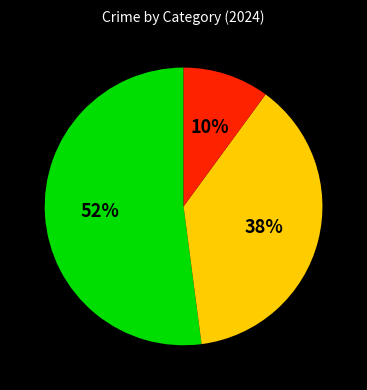

To the nearest percent, what is the average slice percentage?

33%